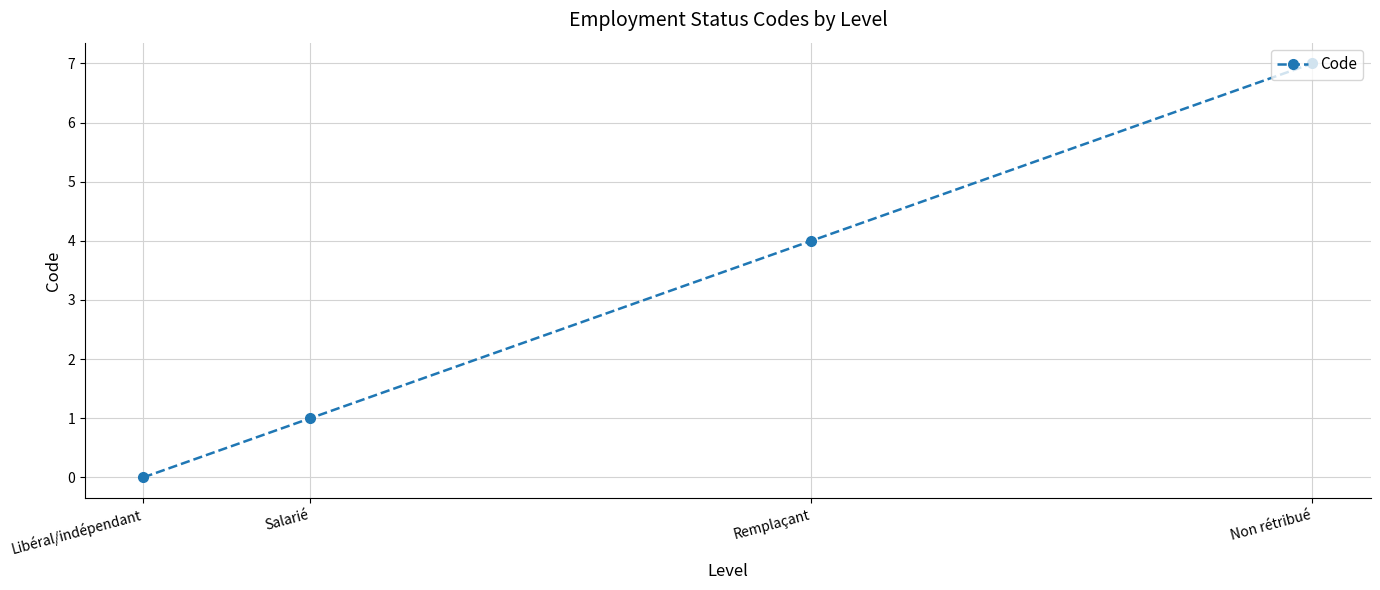

How many values are between 1 and 7?

3